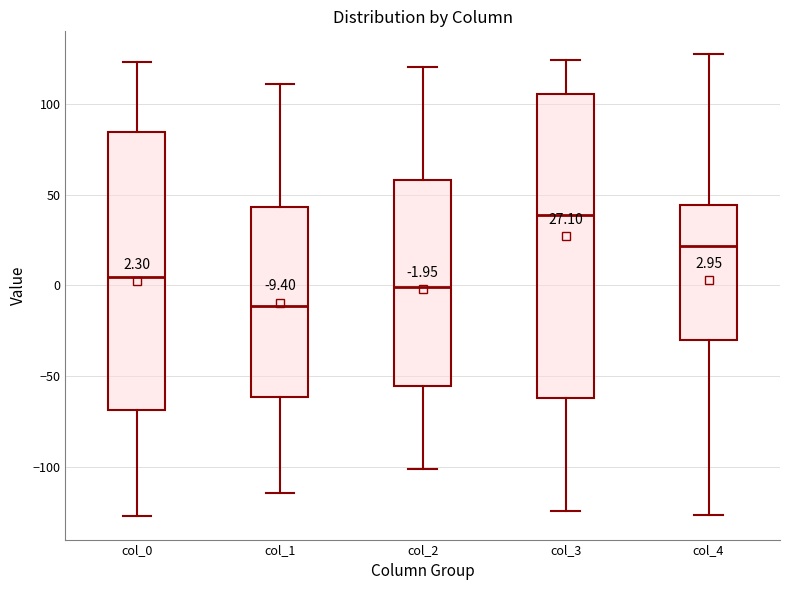

Which box is the tallest, from its lower edge to its upper edge?

col_3